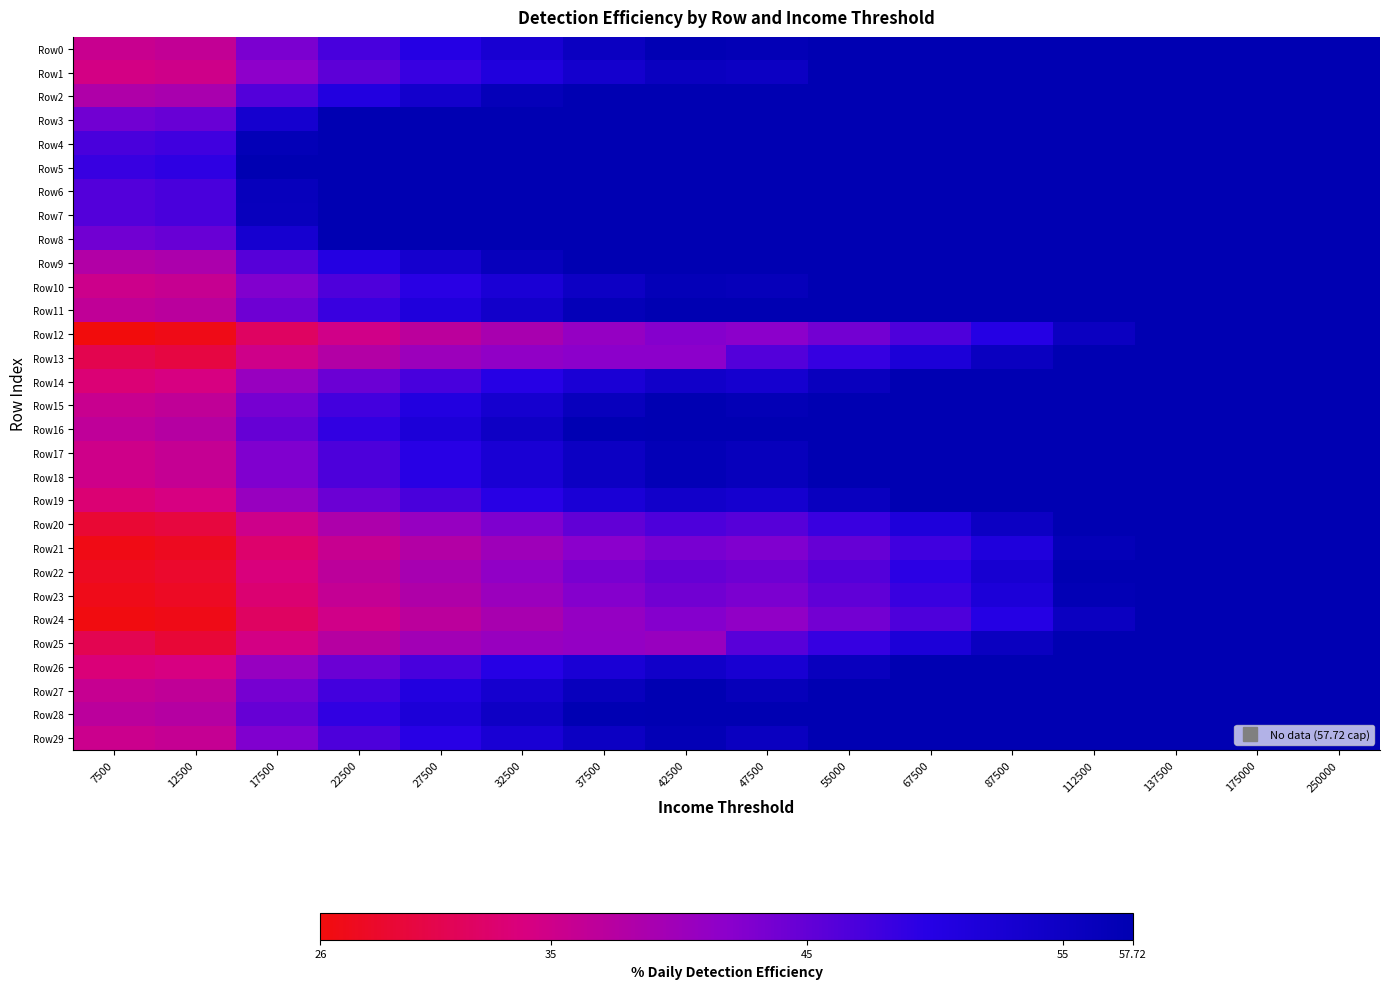

How many categories are shown in the chart?

16